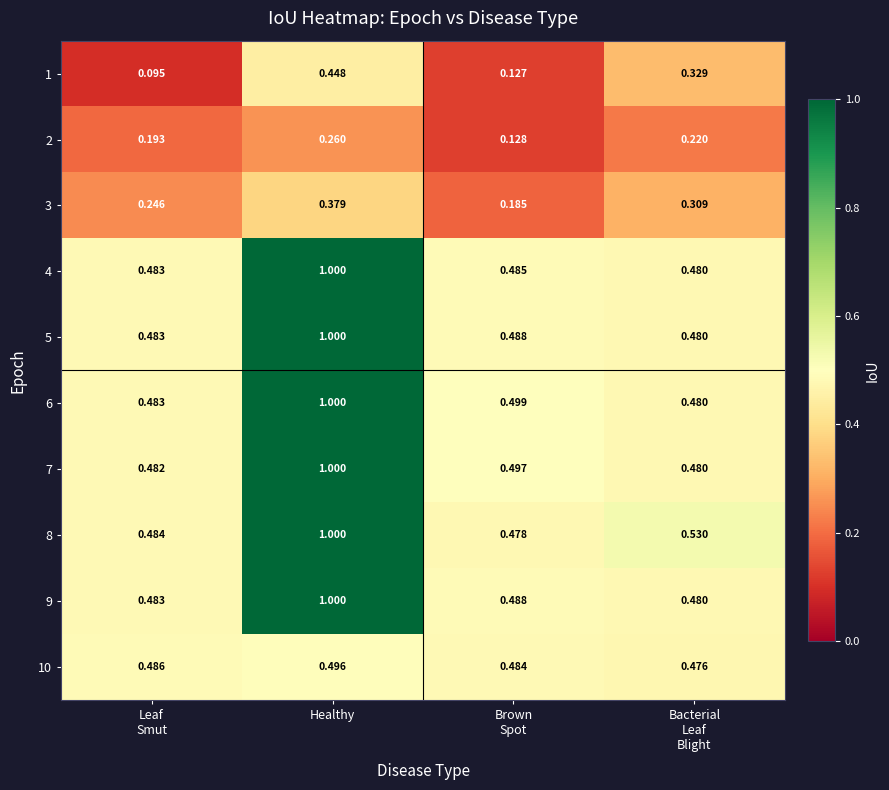

At which category is the sum across all series the highest?

Healthy